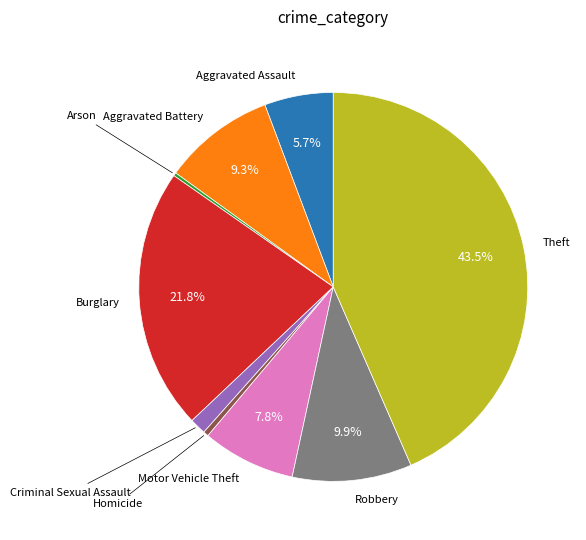

Is there a majority slice in this chart?

No